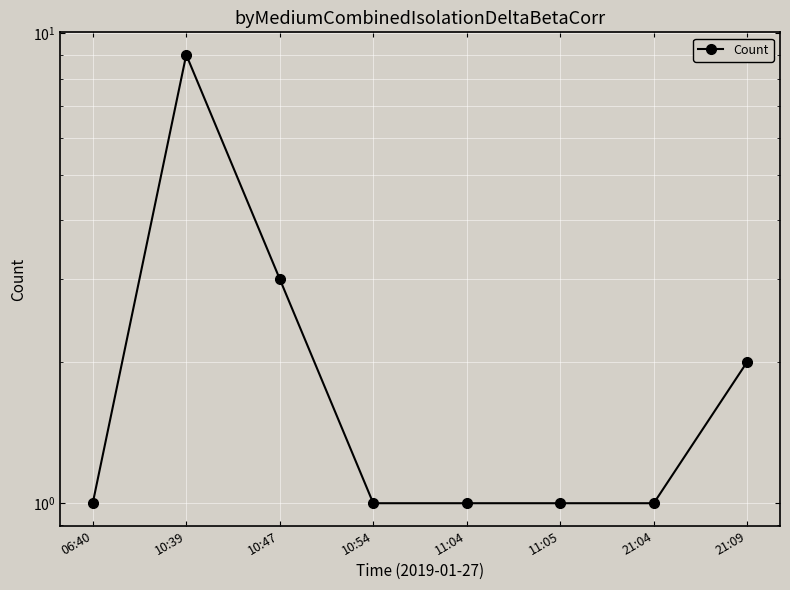

Is it true that the value at 11:05 is 1?

True